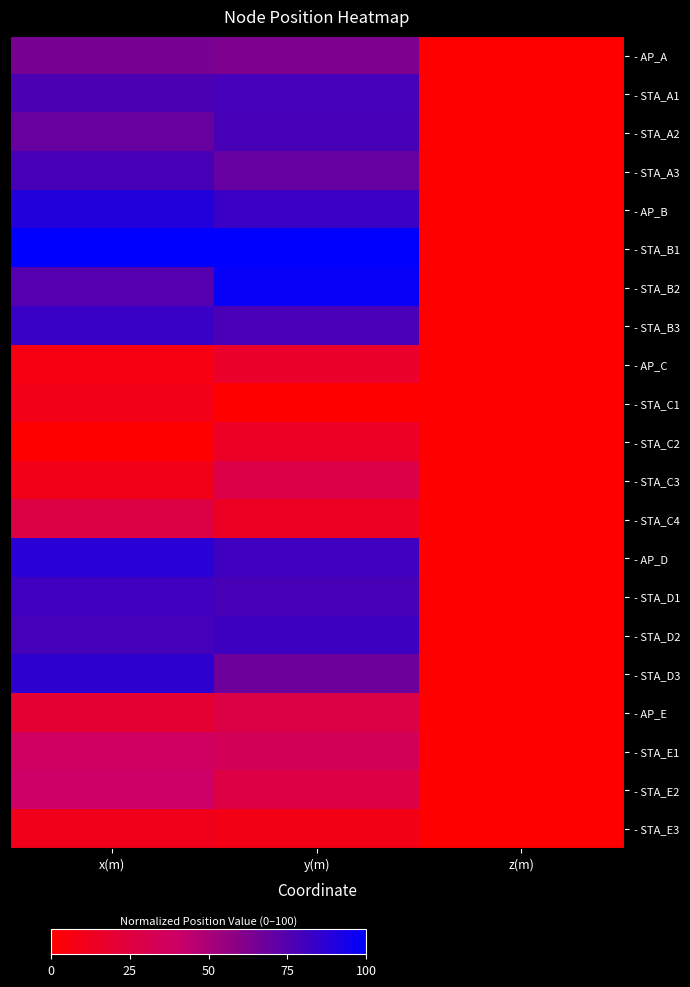

Between y(m) and z(m), which is larger?

y(m)